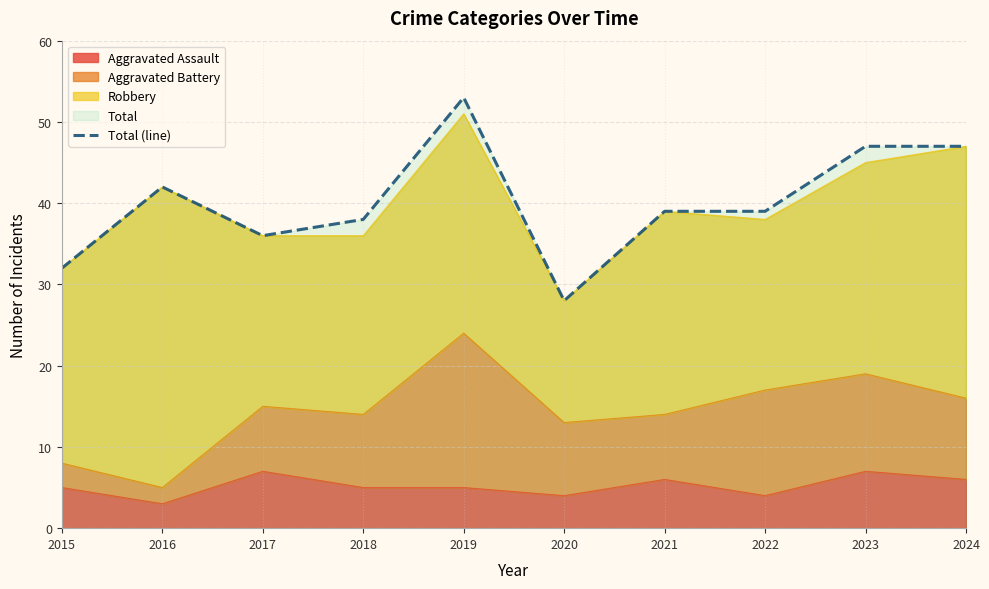

Does the chart have visible grid lines?

Yes